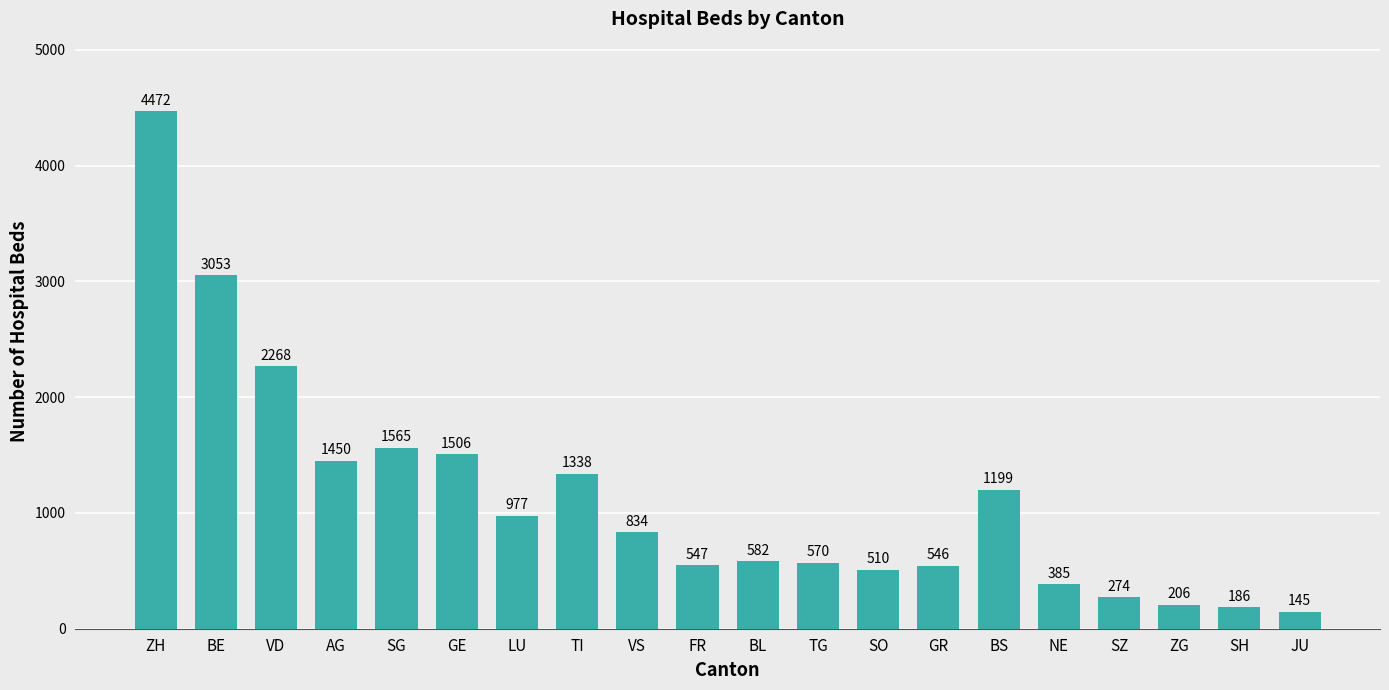

Reading left to right, transcribe all the data shown in this chart.

4472	3053	2268	1450	1565	1506	977	1338	834	547	582	570	510	546	1199	385	274	206	186	145